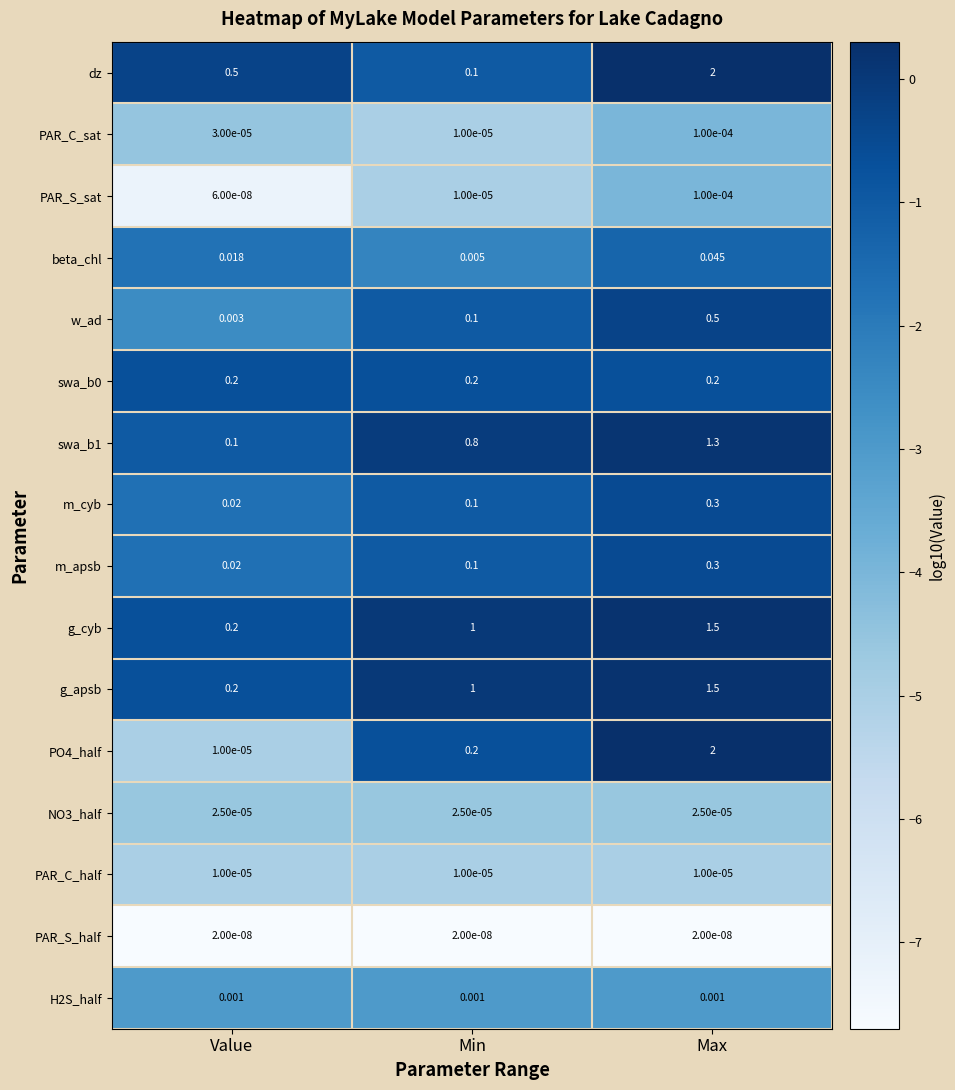

At which category does the chart reach its peak across all series?

Max